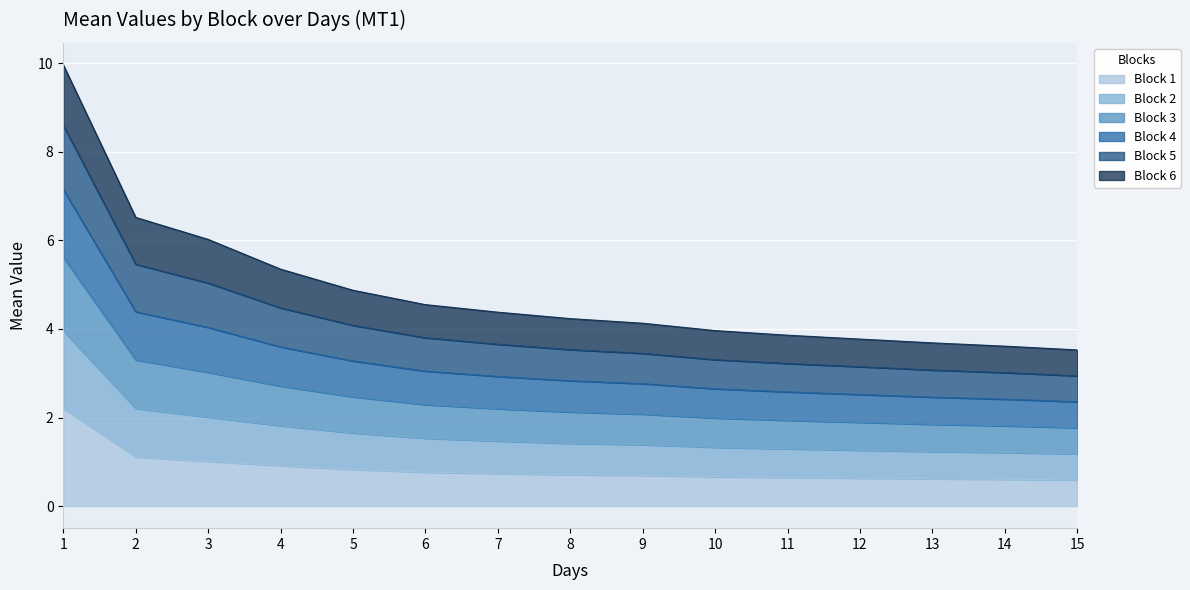

True or false: Block 2 has more than 0 points higher than both neighbors.

False